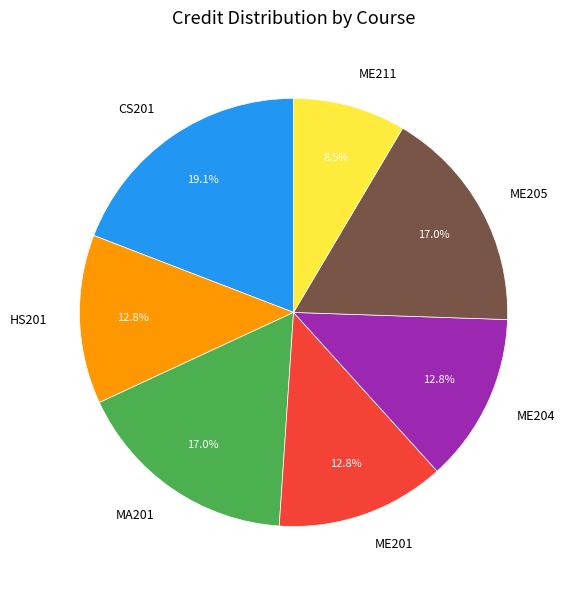

Which has a higher value, CS201 or ME205?

CS201